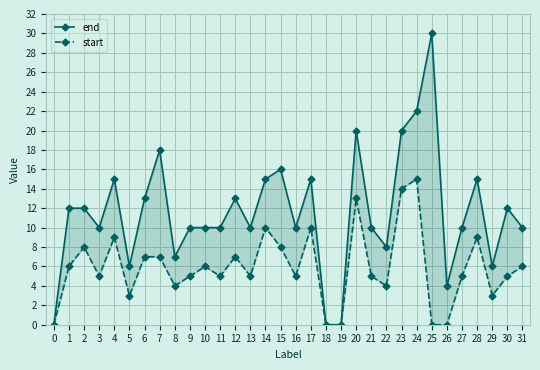

How many values in end are above zero?

29